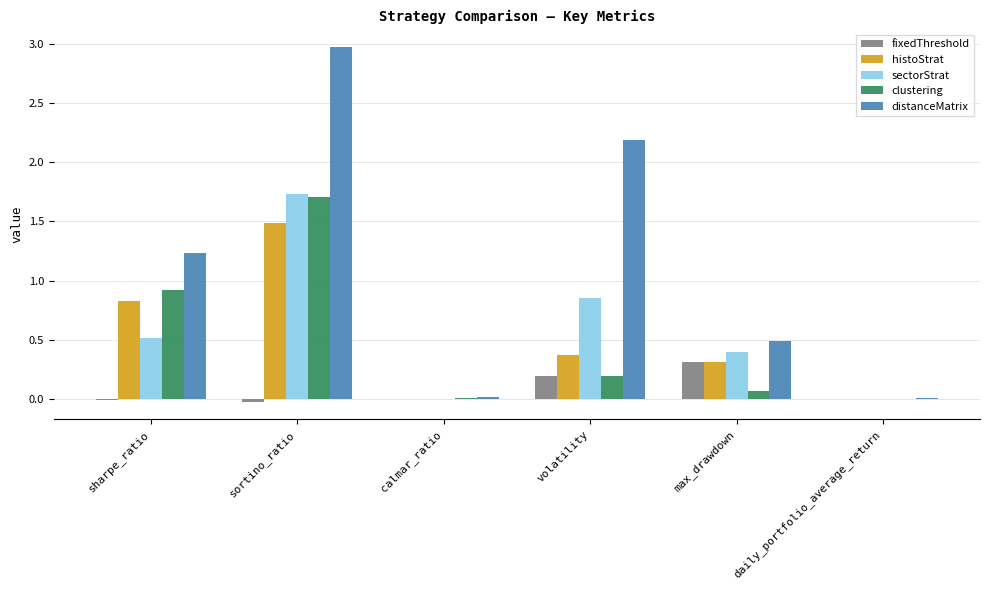

How many series are shown in this chart?

5